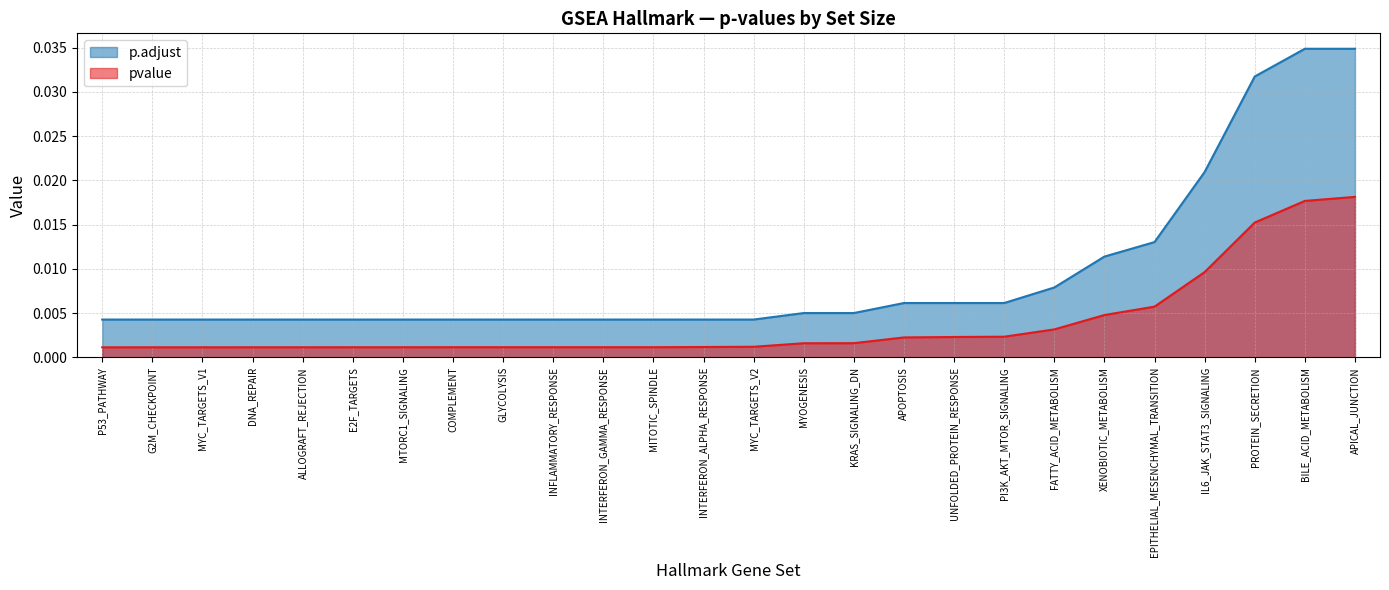

List the labels in order of pvalue value, largest first.

APICAL_JUNCTION, BILE_ACID_METABOLISM, PROTEIN_SECRETION, IL6_JAK_STAT3_SIGNALING, EPITHELIAL_MESENCHYMAL_TRANSITION, XENOBIOTIC_METABOLISM, FATTY_ACID_METABOLISM, PI3K_AKT_MTOR_SIGNALING, UNFOLDED_PROTEIN_RESPONSE, APOPTOSIS, KRAS_SIGNALING_DN, MYOGENESIS, MYC_TARGETS_V2, INTERFERON_ALPHA_RESPONSE, COMPLEMENT, GLYCOLYSIS, INFLAMMATORY_RESPONSE, INTERFERON_GAMMA_RESPONSE, MITOTIC_SPINDLE, E2F_TARGETS, MTORC1_SIGNALING, ALLOGRAFT_REJECTION, DNA_REPAIR, G2M_CHECKPOINT, MYC_TARGETS_V1, P53_PATHWAY